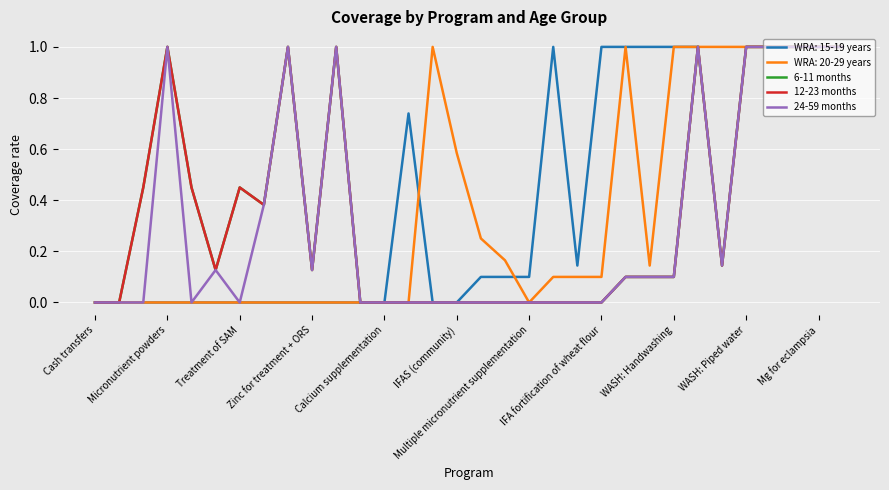

What is the label of the 29th point from the right?

Micronutrient powders